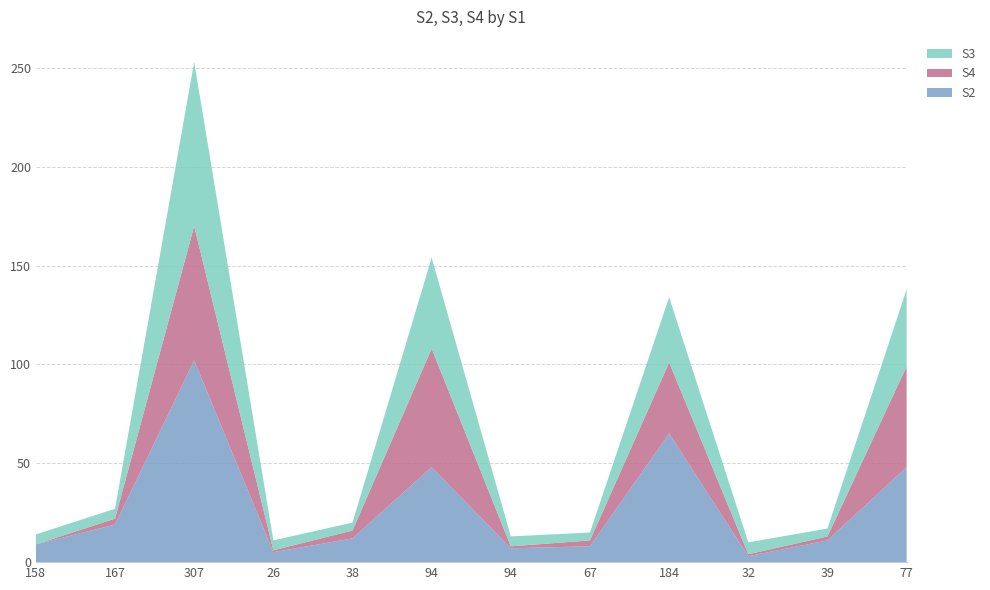

Reading right to left, list all the values displayed in this chart.

S2: 48	11	3	65	8	7	48	12	5	102	19	9
S4: 51	2	1	36	3	1	60	4	1	68	3	0
S3: 39	4	6	33	4	5	46	4	5	83	5	5